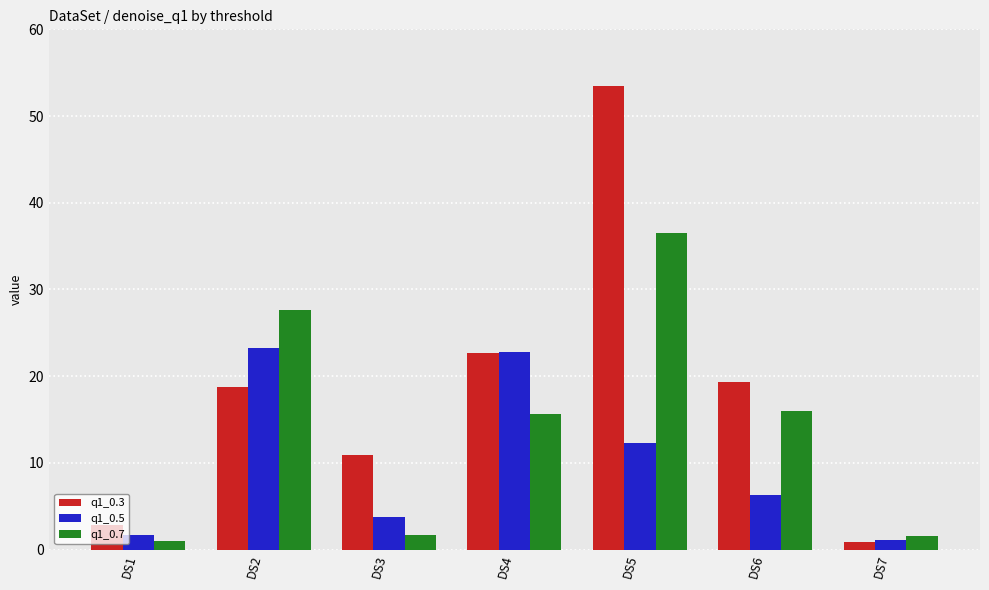

Which series has the widest spread of values?

q1_0.3